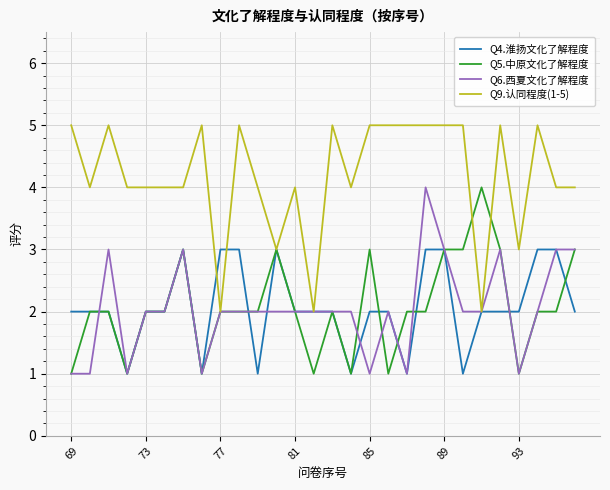

What is the average value of the Q6.西夏文化了解程度 series?

2